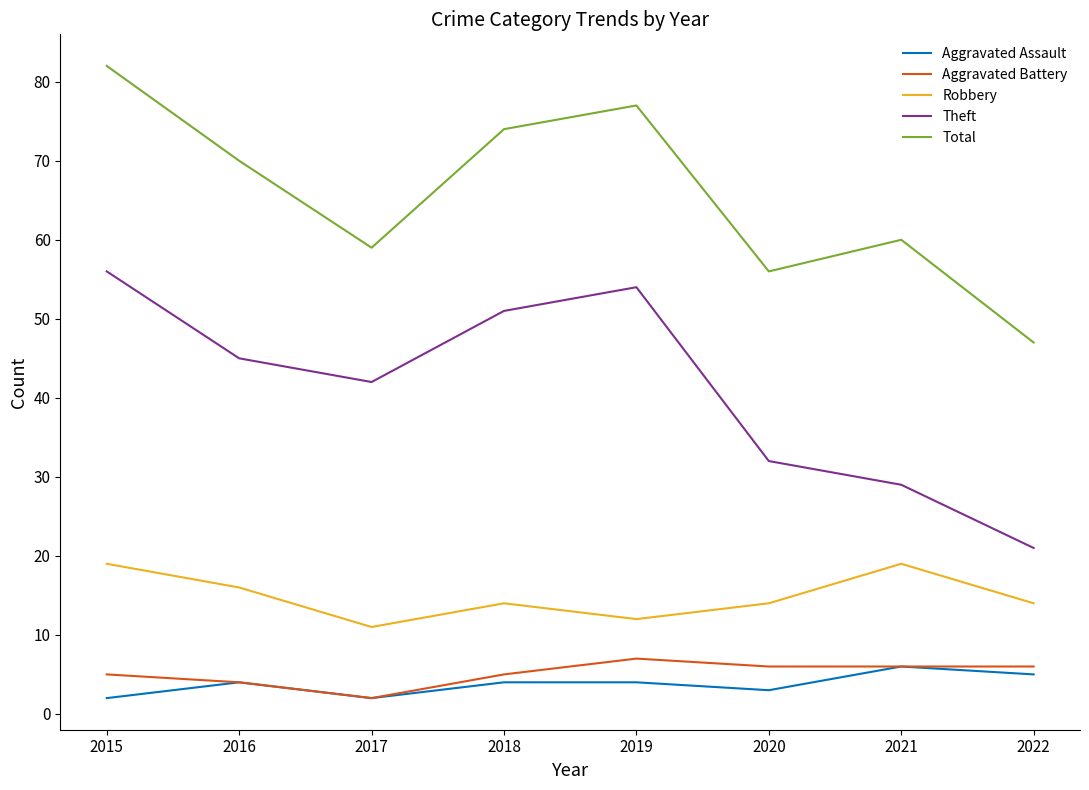

Reading left to right, transcribe all the data shown in this chart.

Aggravated Assault: 2	4	2	4	4	3	6	5
Aggravated Battery: 5	4	2	5	7	6	6	6
Robbery: 19	16	11	14	12	14	19	14
Theft: 56	45	42	51	54	32	29	21
Total: 82	70	59	74	77	56	60	47